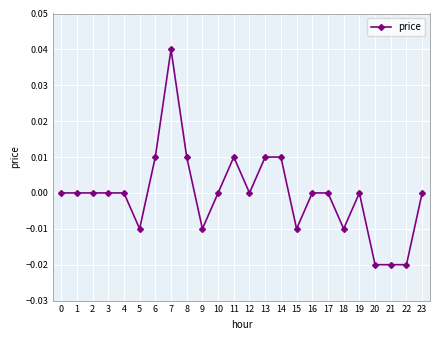

Count the values in the range 0 to 1.

17